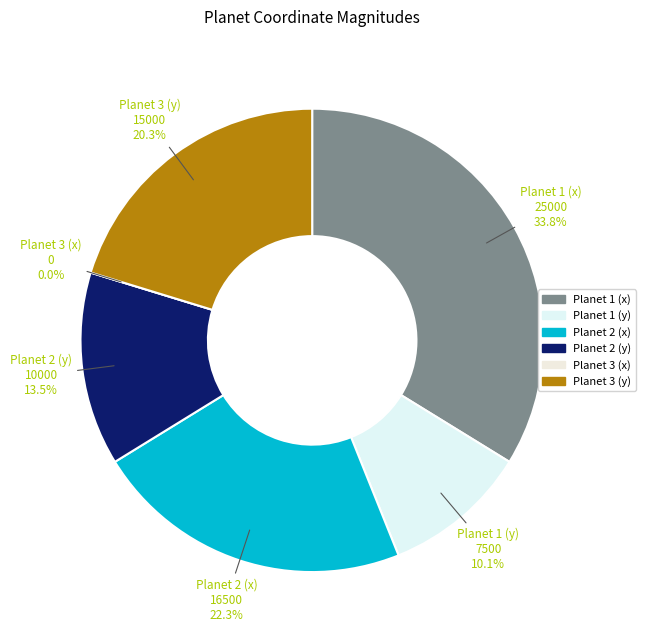

What percentage do Planet 3 (x) and Planet 2 (y) together represent?

13.5%